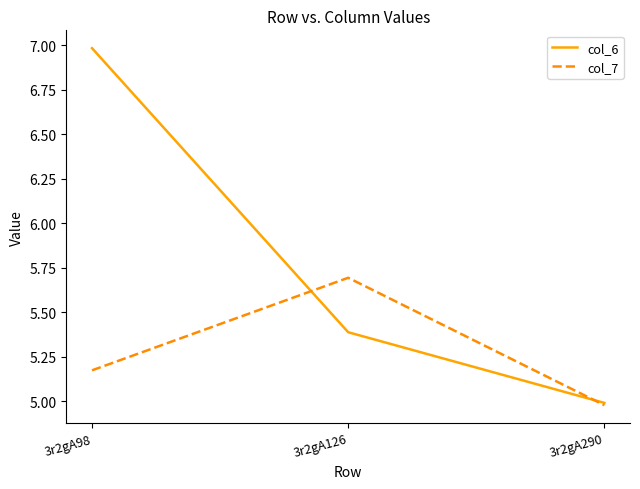

At which label does col_6 first exceed 5?

3r2gA98